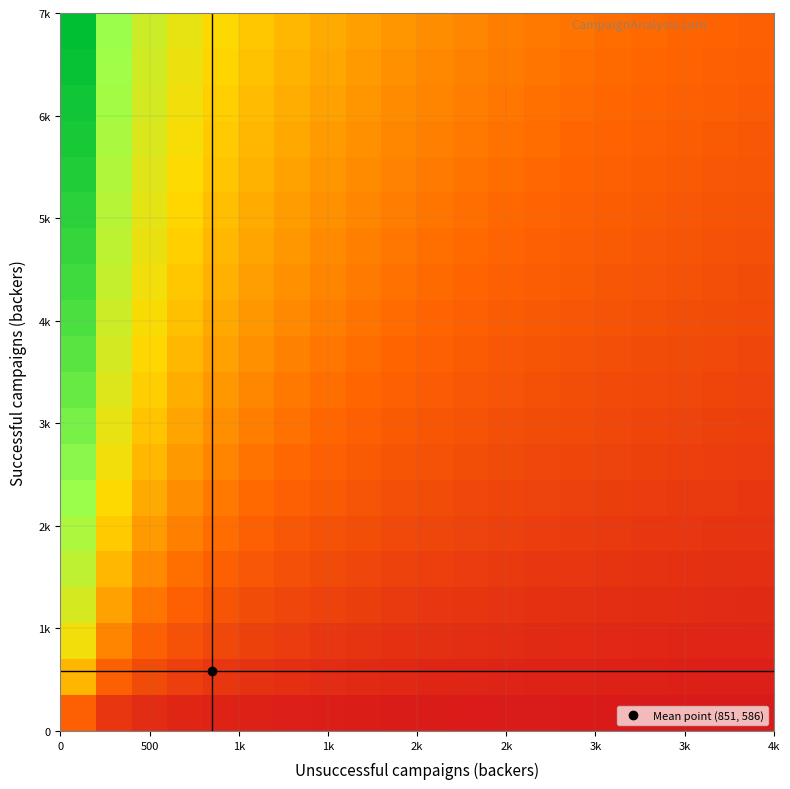

How many distinct data groups are displayed?

20